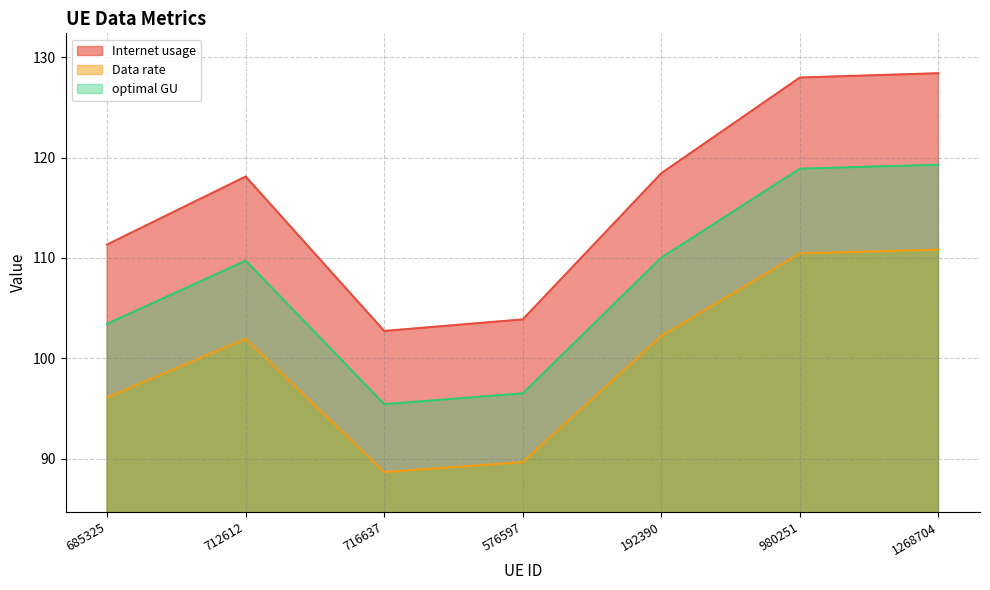

True or false: optimal GU and Data rate intersect in this chart.

False